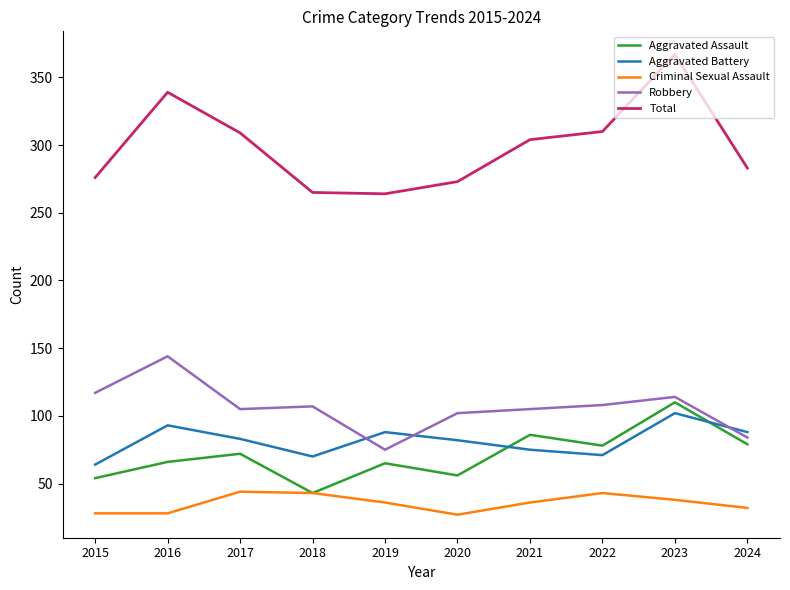

Where does the Robbery series first go above 107?

2015